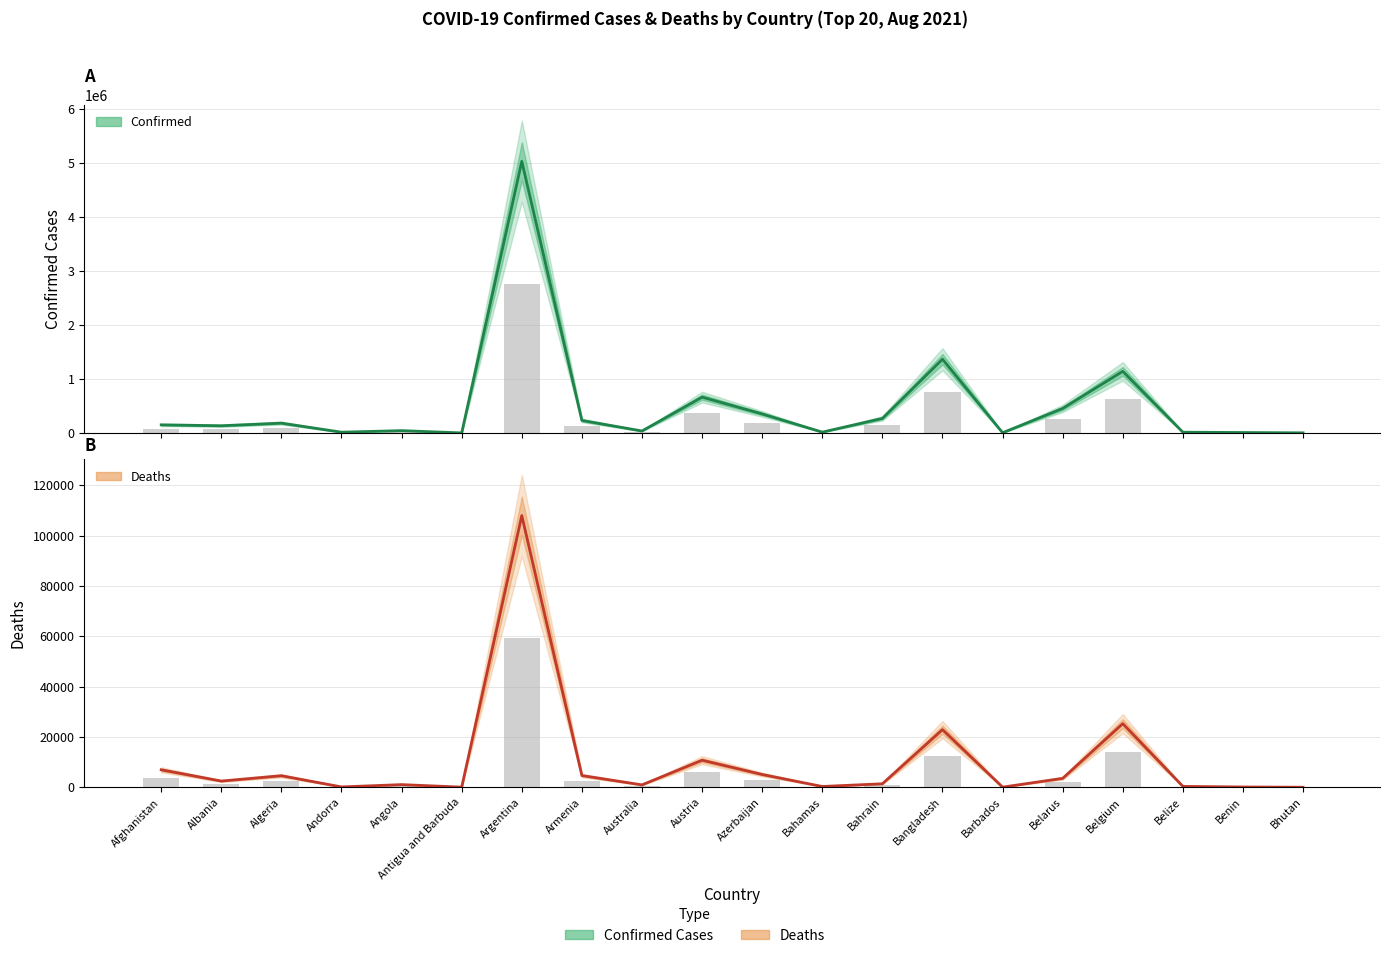

Does the chart contain any negative values?

No